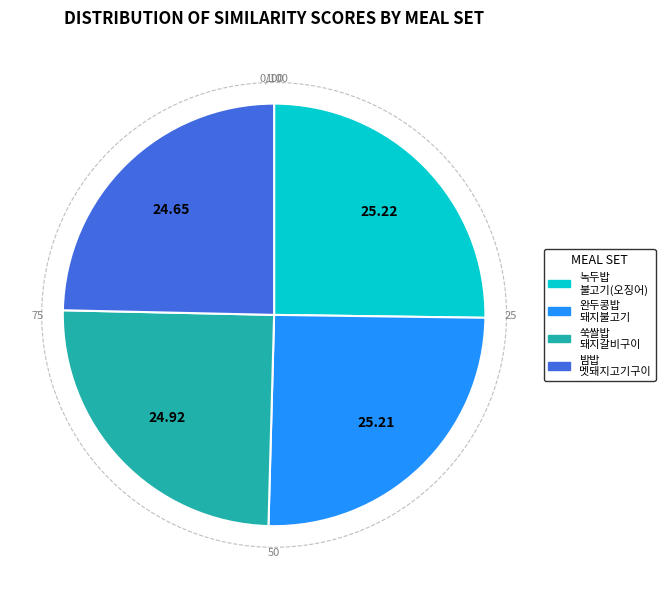

Is there any slice that represents more than half of the pie?

No